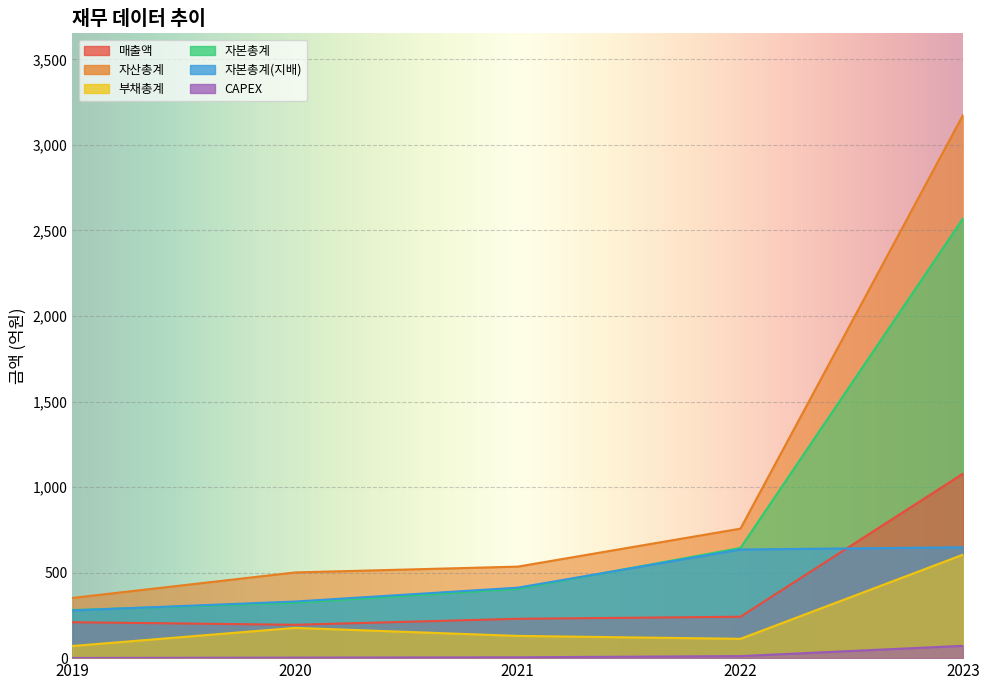

Reading left to right, transcribe all the data shown in this chart.

매출액: 210	195	230	242	1079
자산총계: 352	501	535	757	3176
부채총계: 71	177	130	113	605
자본총계: 281	324	405	644	2571
자본총계(지배): 279	331	412	635	648
CAPEX: 1	3	5	12	72